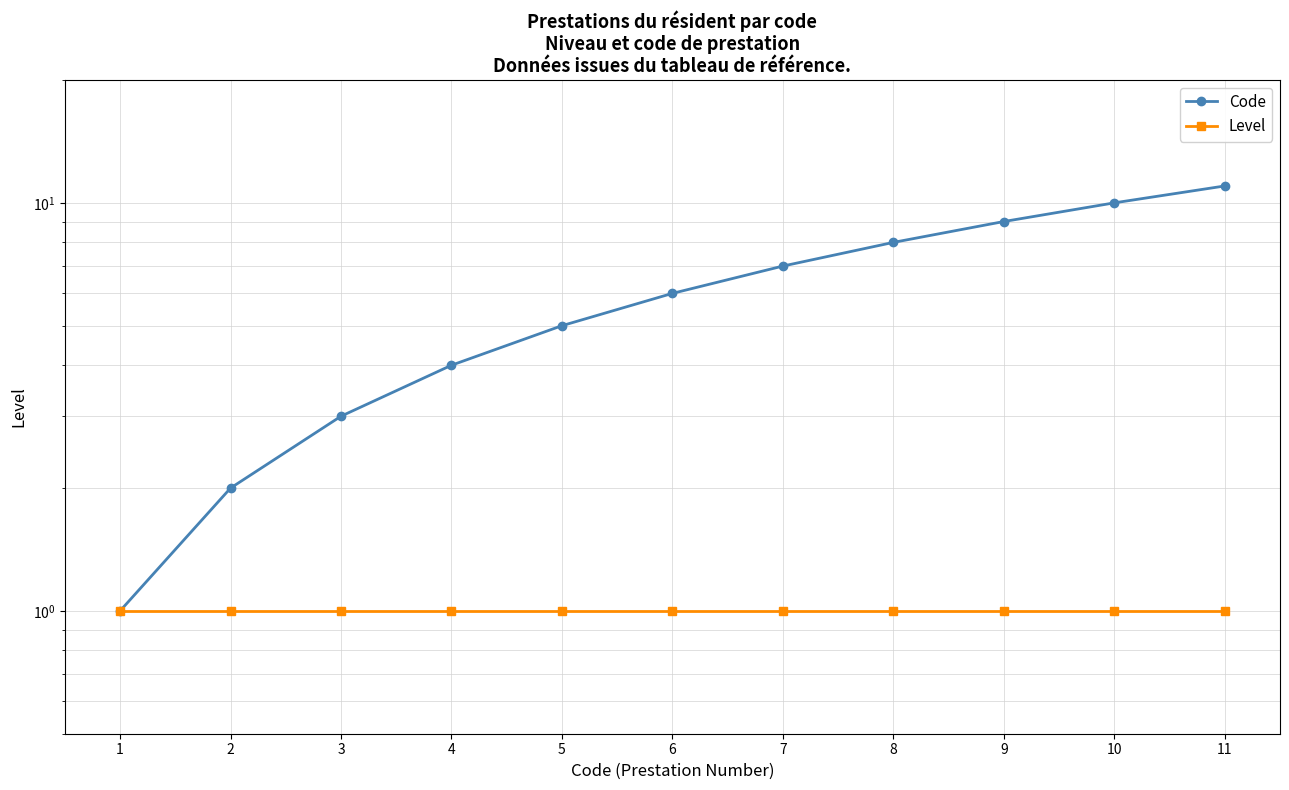

At which label does Code reach its peak?

11